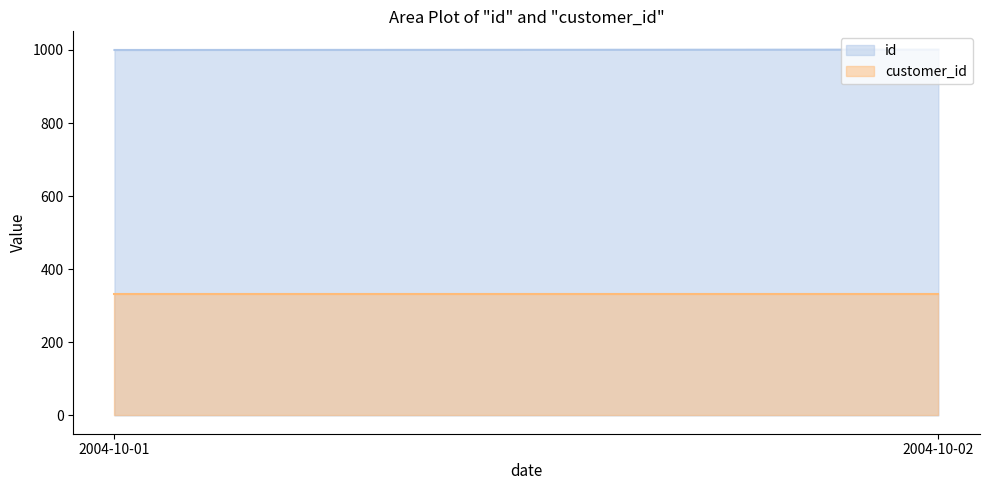

Rank the categories by customer_id value from highest to lowest.

2004-10-01, 2004-10-02